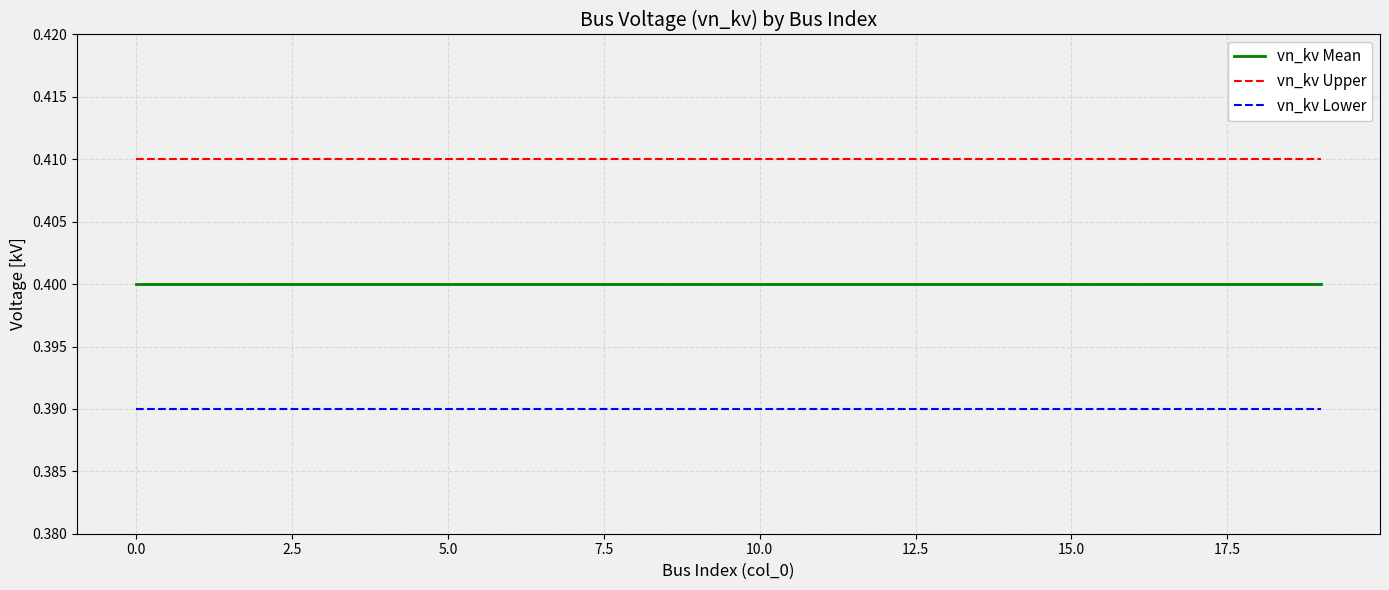

True or false: vn_kv Lower and vn_kv Mean cross at least once.

False